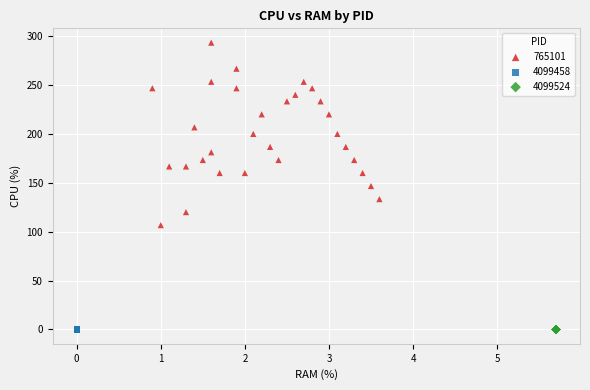

What are all the series names shown in the legend?

765101, 4099458, 4099524